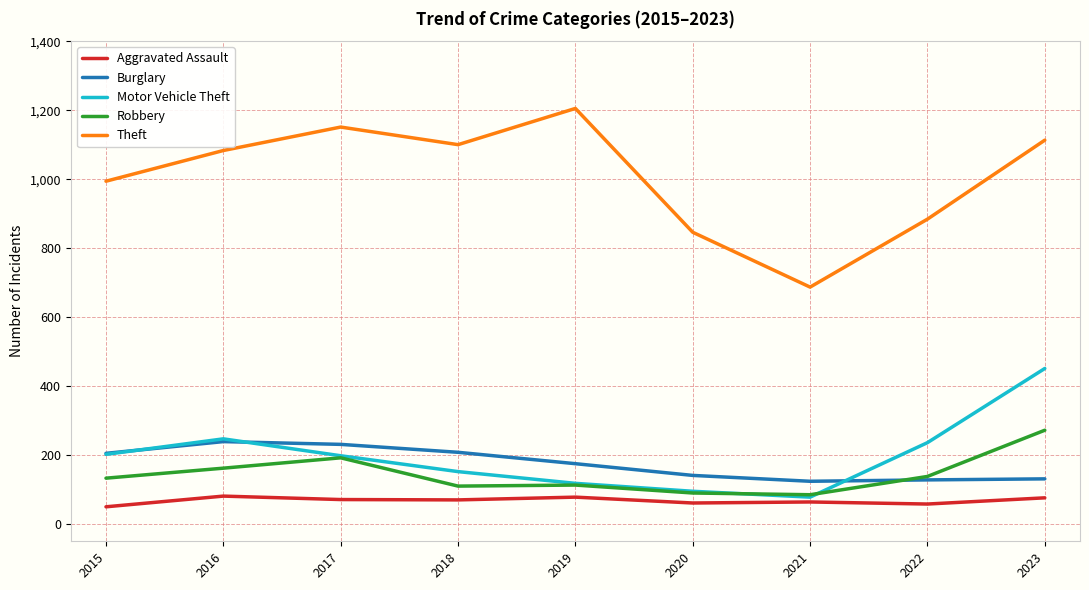

What are all the series names shown in the legend?

Aggravated Assault, Burglary, Motor Vehicle Theft, Robbery, Theft